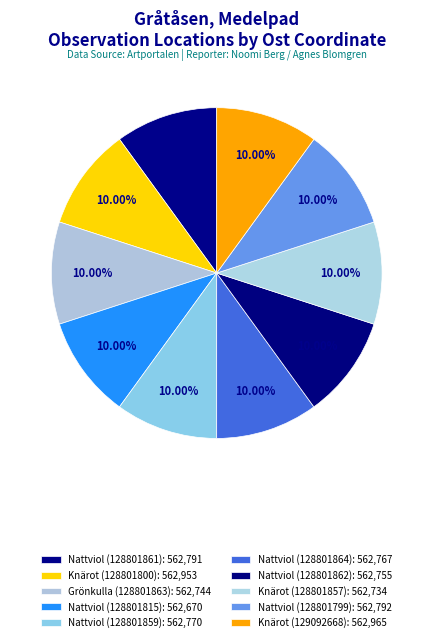

Between Grönkulla (128801863) and Nattviol (128801859), which is larger?

Nattviol (128801859)